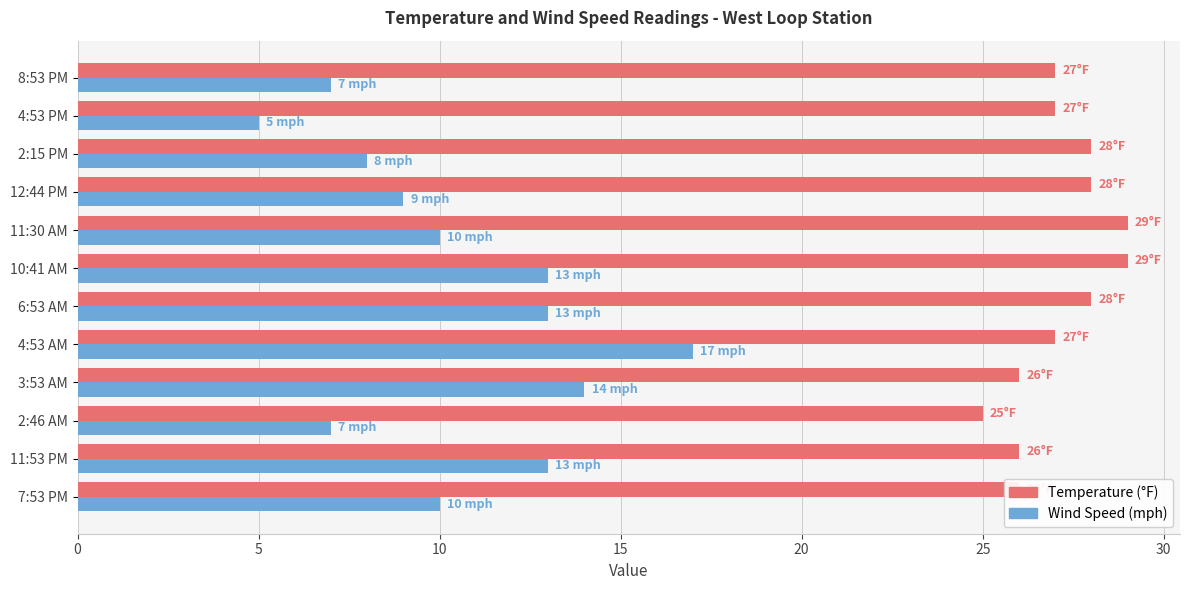

What is the maximum value shown in the chart?

29